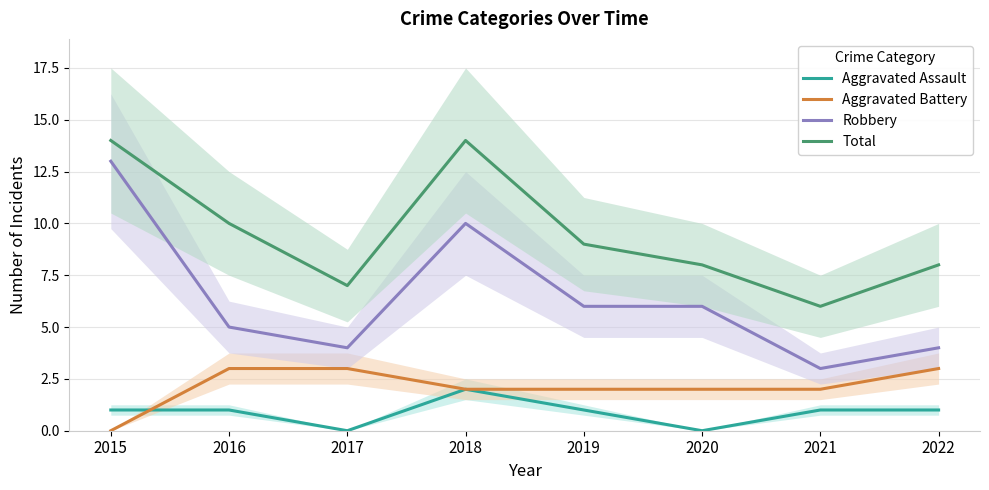

At which category does the chart reach its minimum across all series?

2017